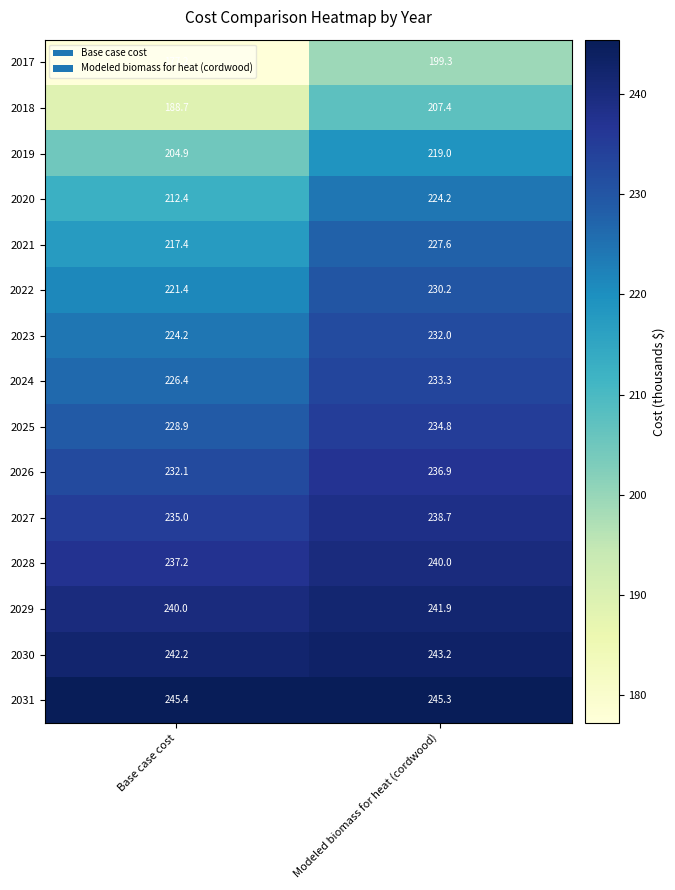

What is the difference between the 2025 values at Modeled biomass for heat (cordwood) and Base case cost?

5.9